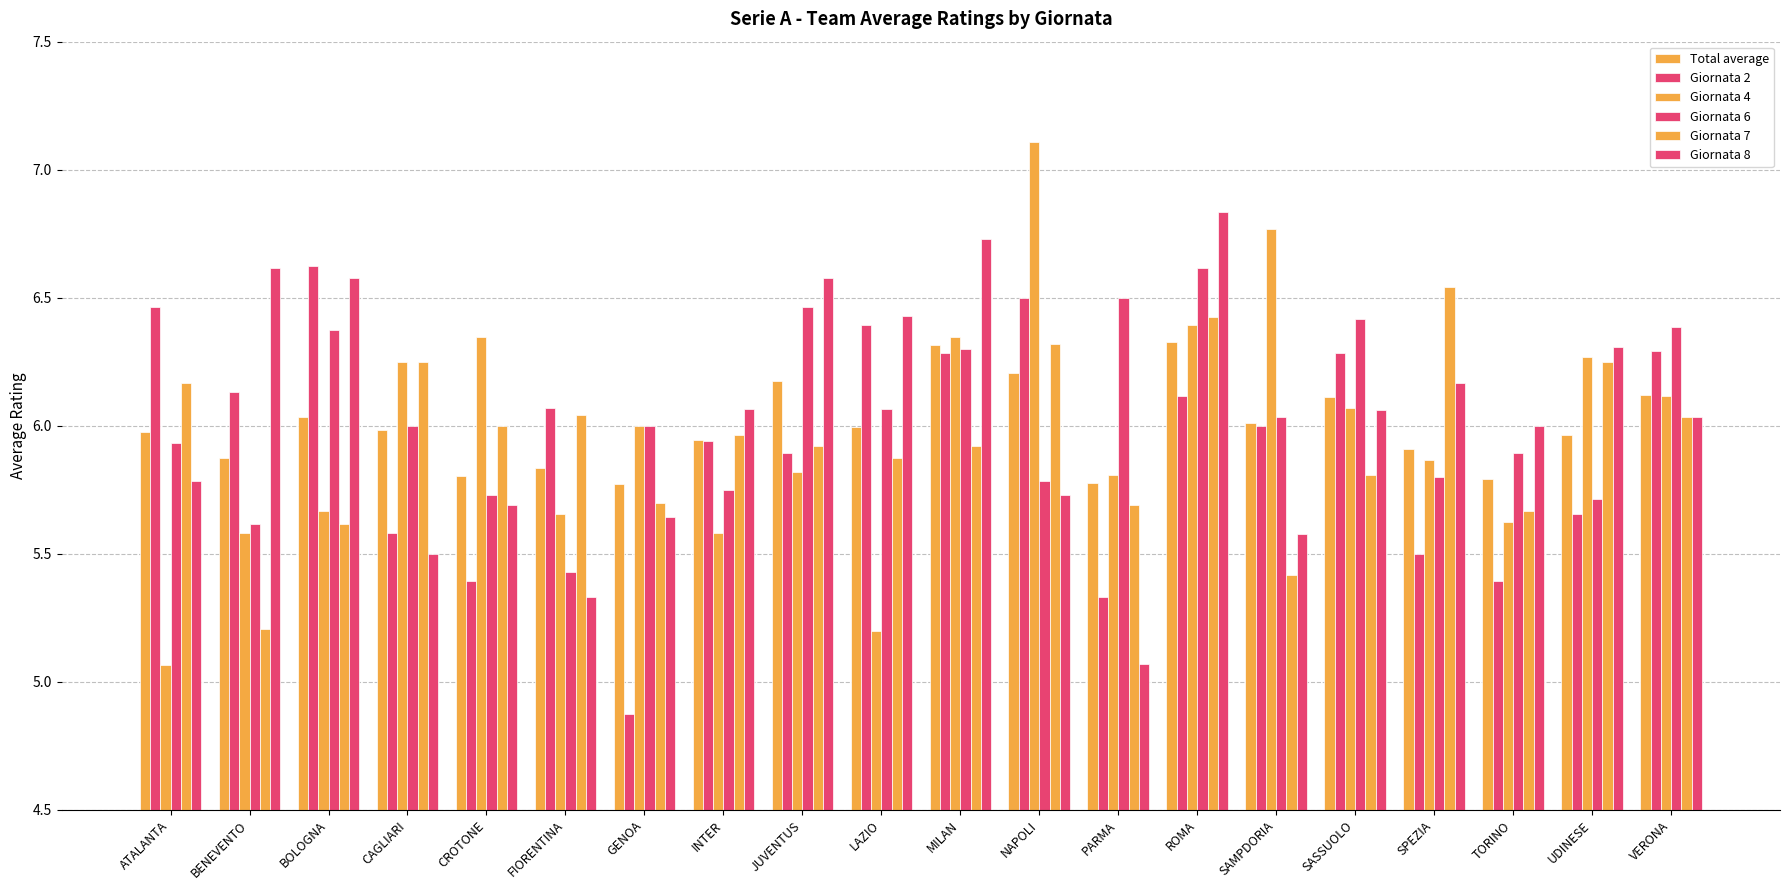

Which has a higher value, GENOA or LAZIO?

LAZIO